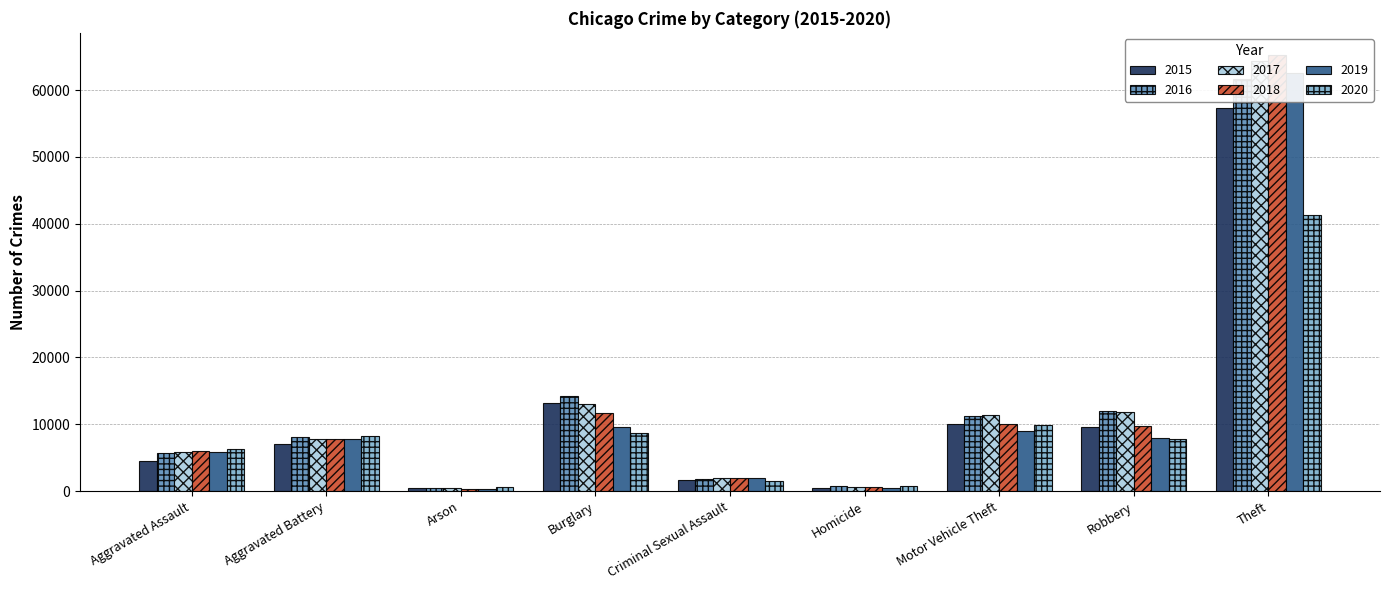

Reading left to right, transcribe all the data shown in this chart.

2015: Aggravated Assault=4480	Aggravated Battery=7018	Arson=448	Burglary=13184	Criminal Sexual Assault=1707	Homicide=496	Motor Vehicle Theft=10068	Robbery=9638	Theft=57352
2016: Aggravated Assault=5713	Aggravated Battery=8085	Arson=515	Burglary=14289	Criminal Sexual Assault=1867	Homicide=786	Motor Vehicle Theft=11285	Robbery=11960	Theft=61623
2017: Aggravated Assault=5793	Aggravated Battery=7845	Arson=444	Burglary=13001	Criminal Sexual Assault=1992	Homicide=672	Motor Vehicle Theft=11380	Robbery=11881	Theft=64386
2018: Aggravated Assault=6002	Aggravated Battery=7734	Arson=373	Burglary=11747	Criminal Sexual Assault=2047	Homicide=588	Motor Vehicle Theft=9985	Robbery=9681	Theft=65289
2019: Aggravated Assault=5841	Aggravated Battery=7858	Arson=376	Burglary=9638	Criminal Sexual Assault=1928	Homicide=499	Motor Vehicle Theft=8978	Robbery=7995	Theft=62498
2020: Aggravated Assault=6265	Aggravated Battery=8320	Arson=588	Burglary=8758	Criminal Sexual Assault=1501	Homicide=787	Motor Vehicle Theft=9959	Robbery=7855	Theft=41347